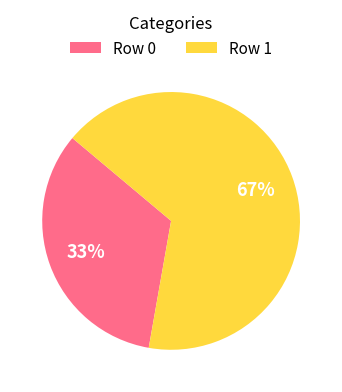

Count the number of slices in the pie.

2